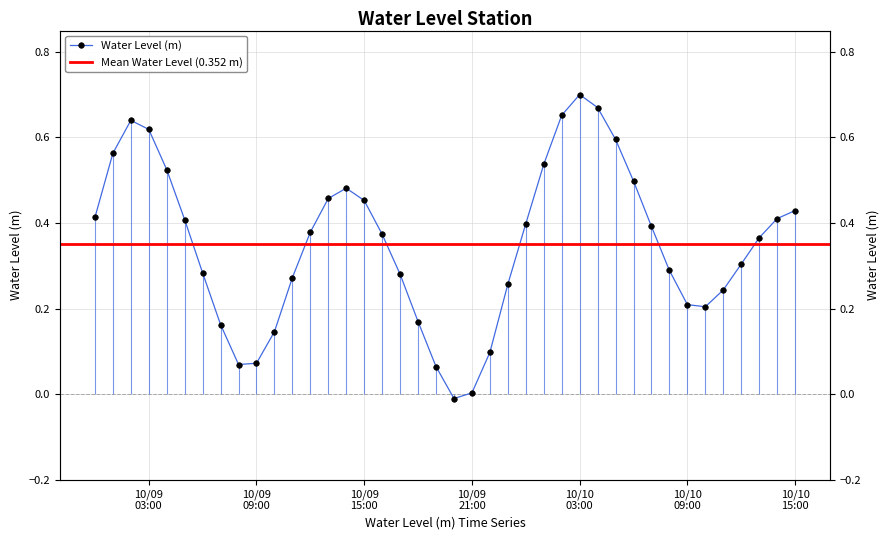

What position from the left is 2024-10-10 13:00:00?

38